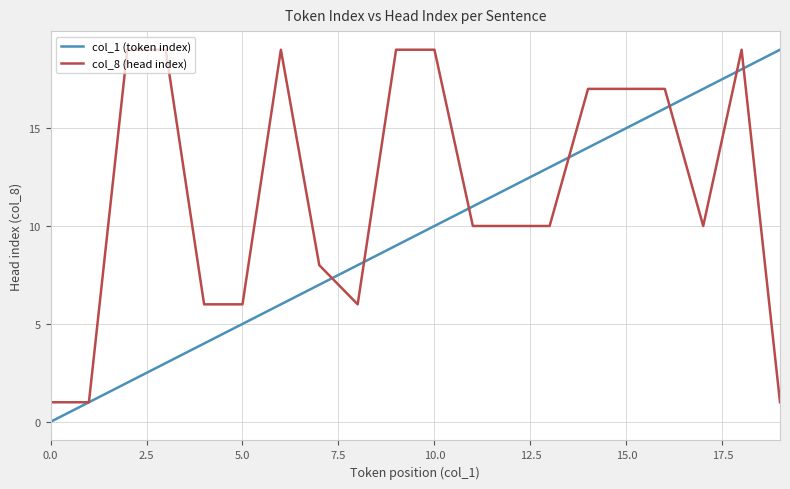

What is the maximum value shown in the chart?

19